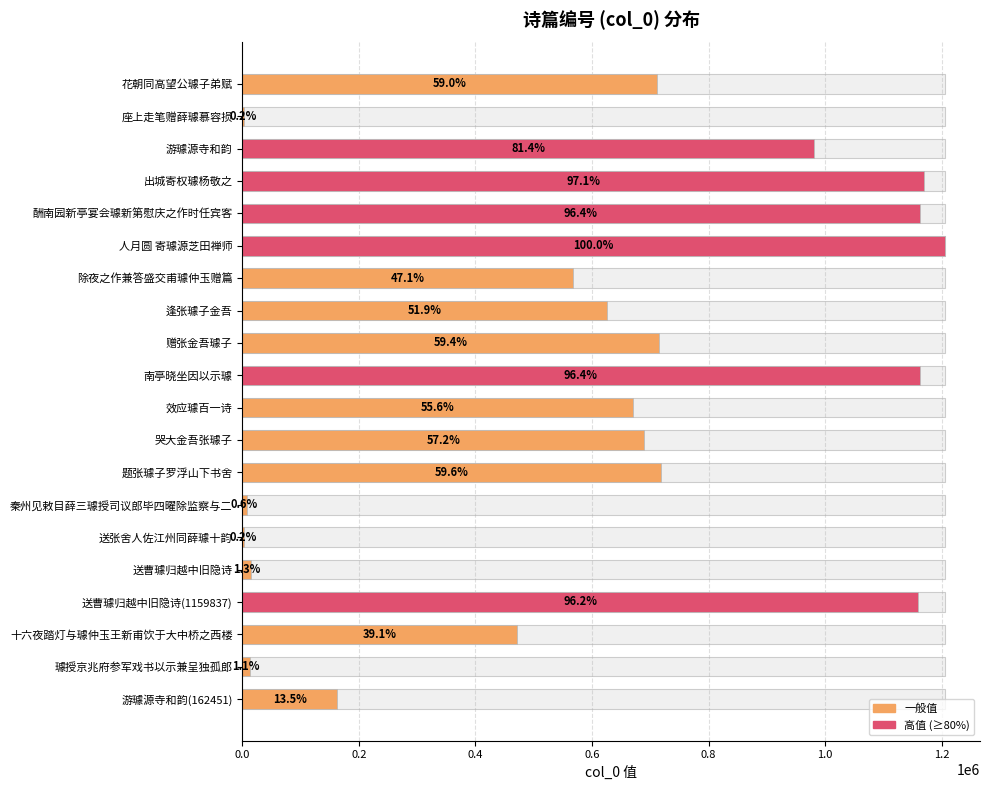

How many bars are there in total?

20